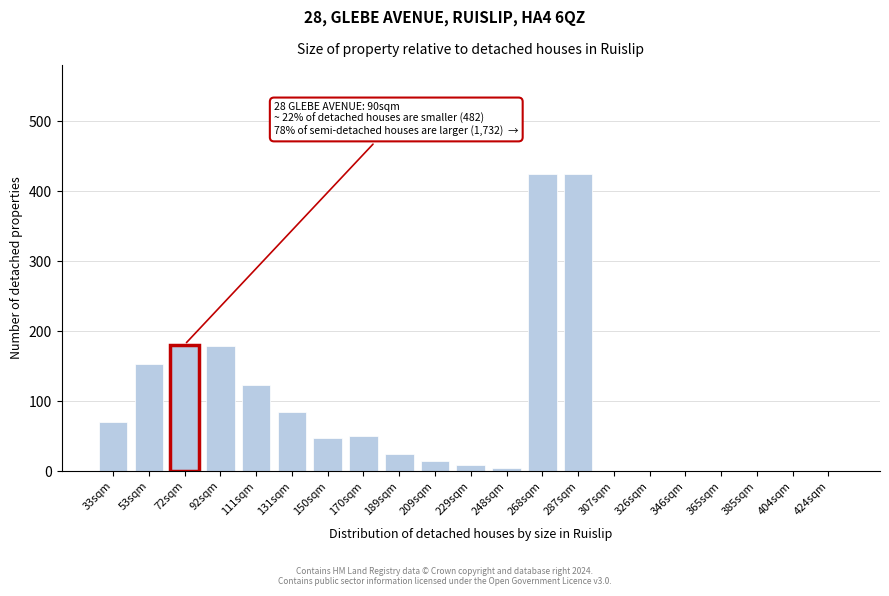

Is it true that the value at 424sqm is 191.4?

False